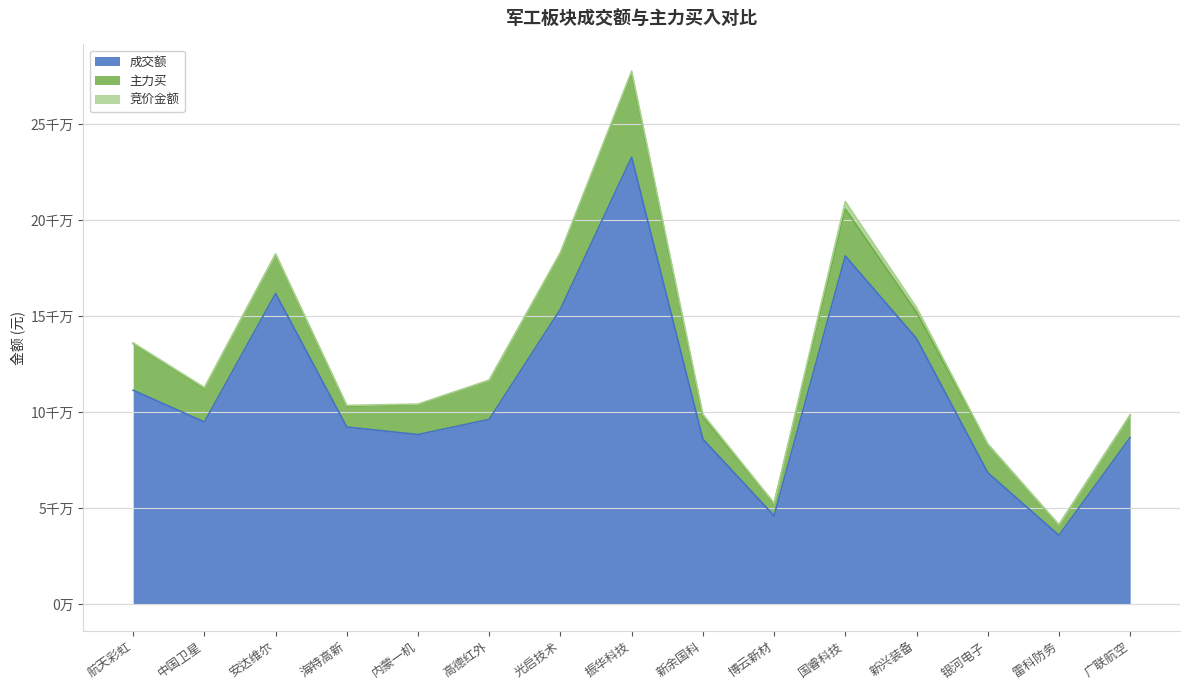

True or false: 主力买 and 成交额 intersect in this chart.

False